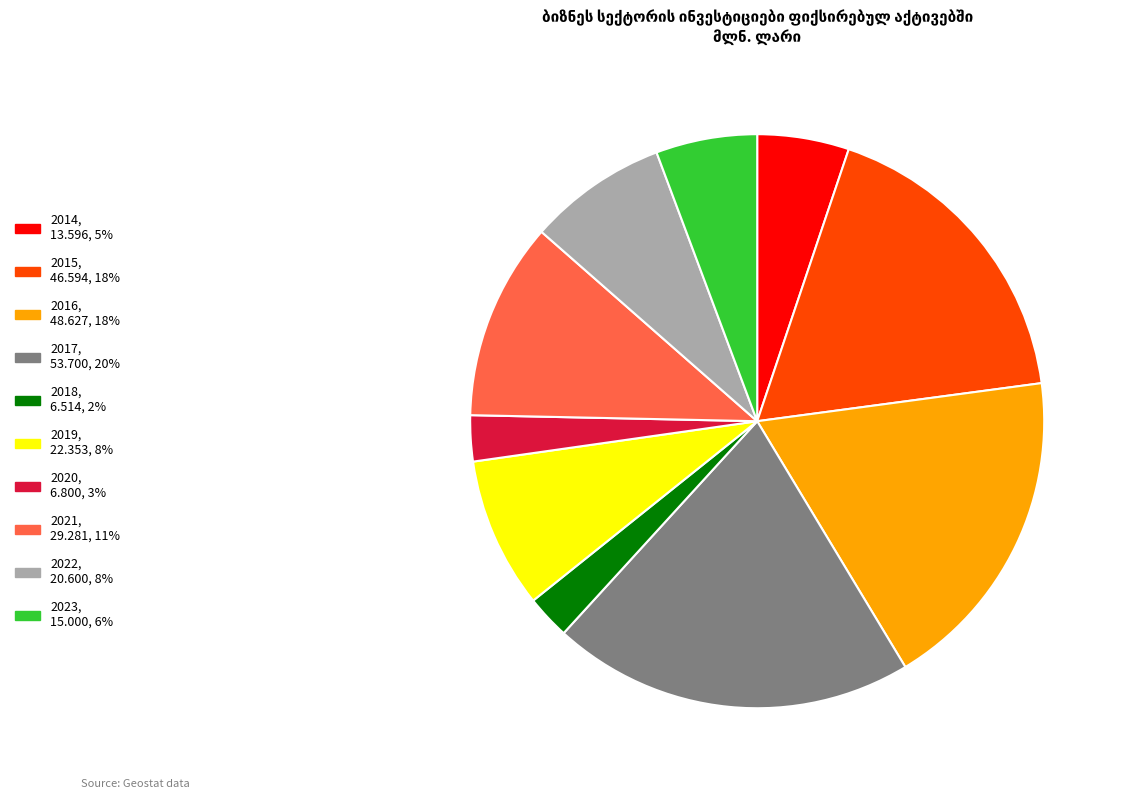

Do 2022 and 2020 together represent more than half of the pie?

No